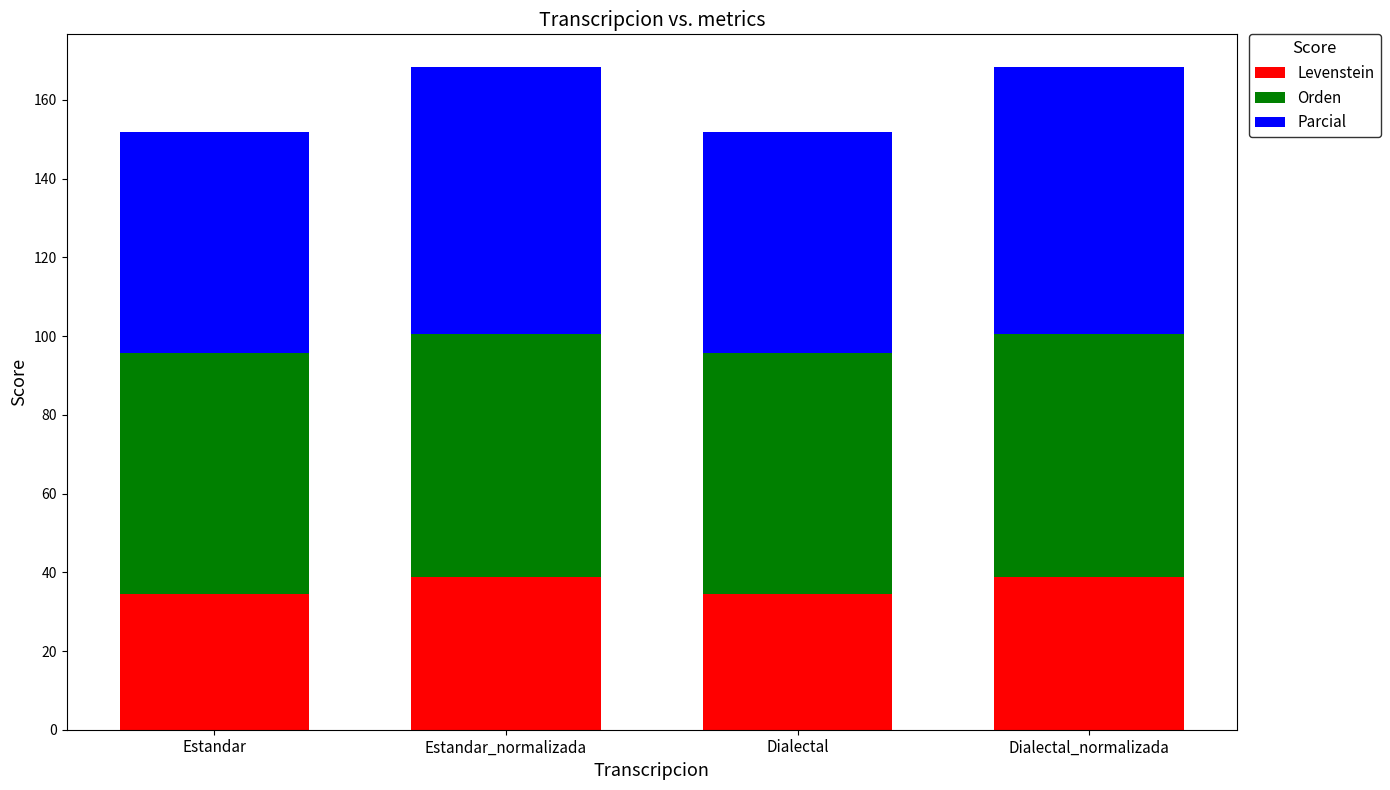

True or false: Levenstein has a value of 10.2 at Estandar_normalizada.

False